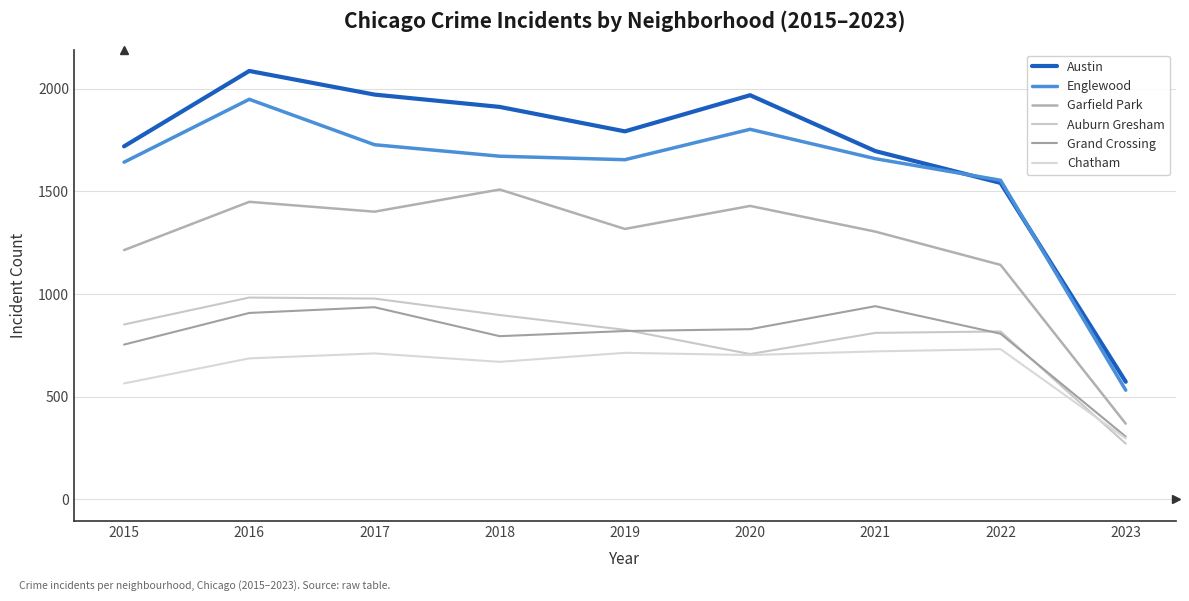

What is the sum of all Austin values?

15257